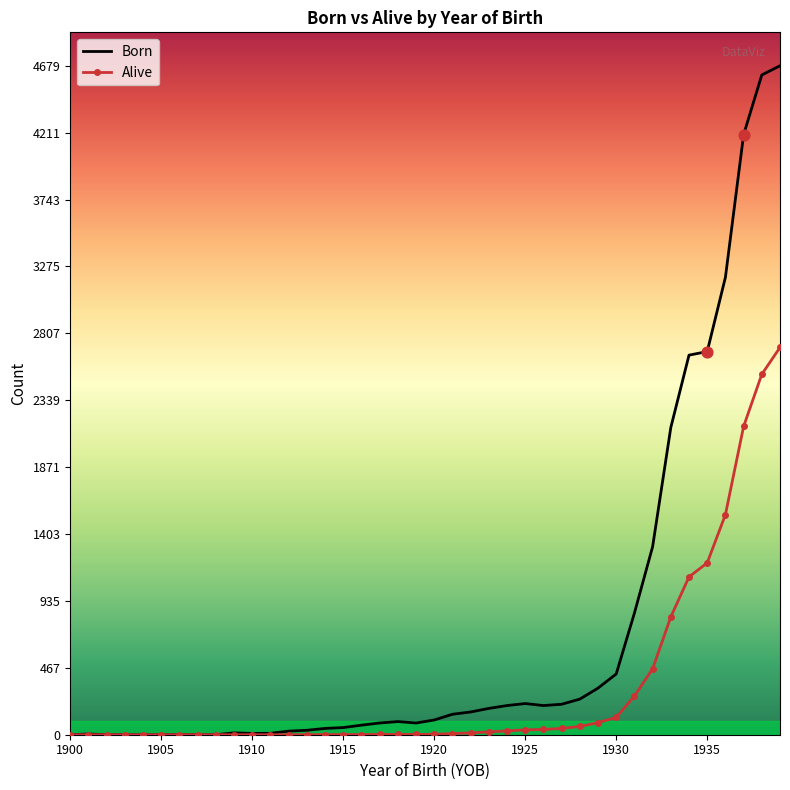

Which series has the largest total across all categories?

Born